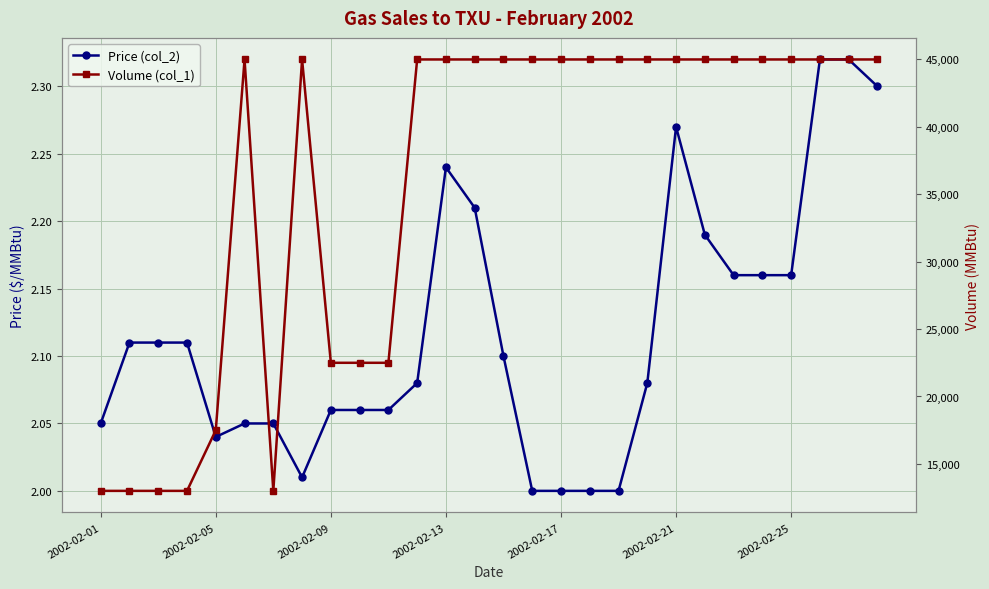

Is it true that Price (col_2) equals 0.8 at 2002-02-05?

False